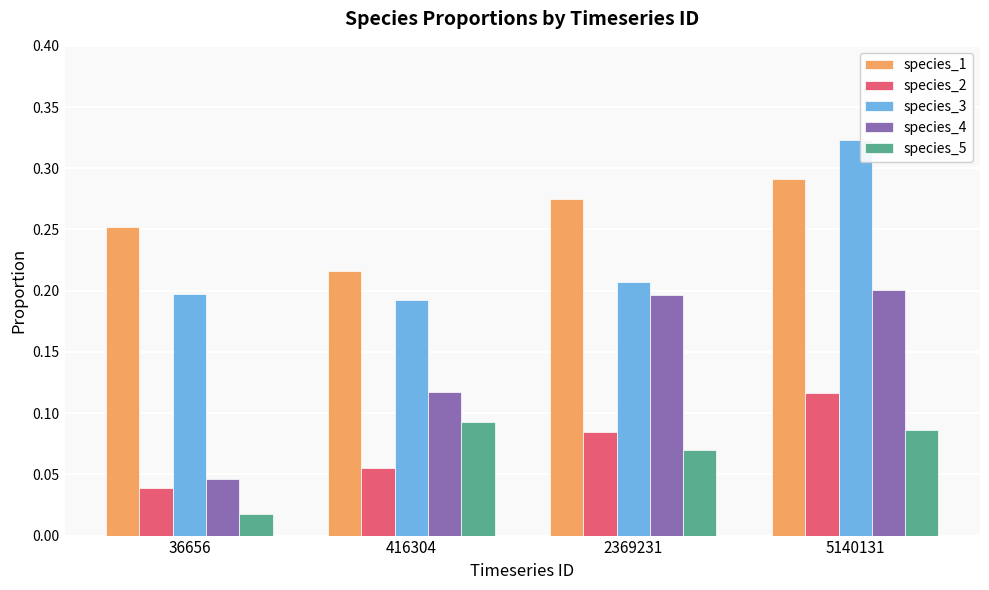

How many data points does each series have?

4